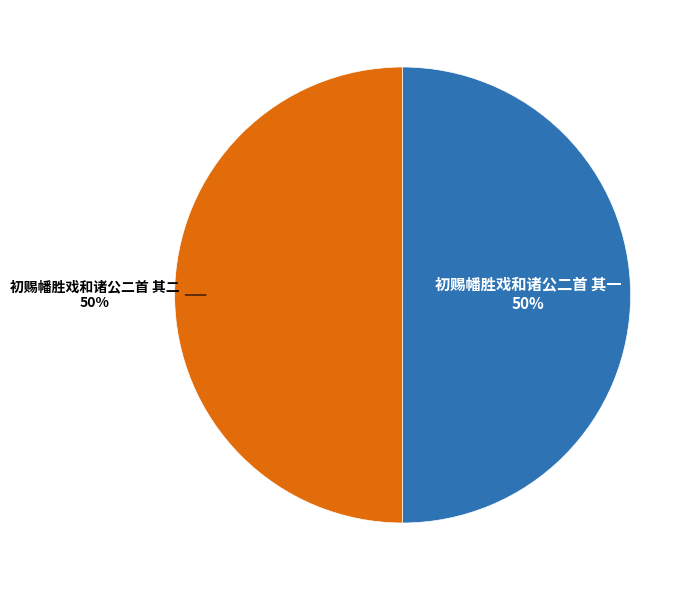

Which category accounts for the majority?

初赐幡胜戏和诸公二首 其一